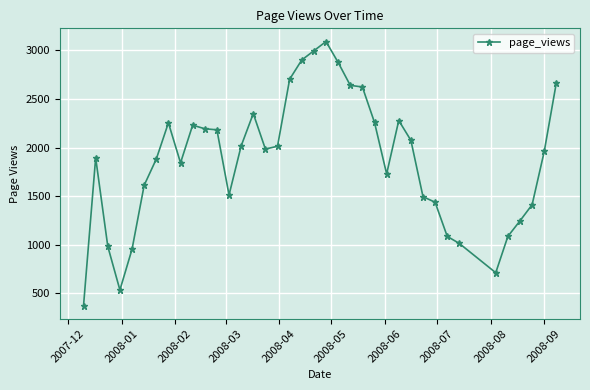

What is the sum of all values?

71075